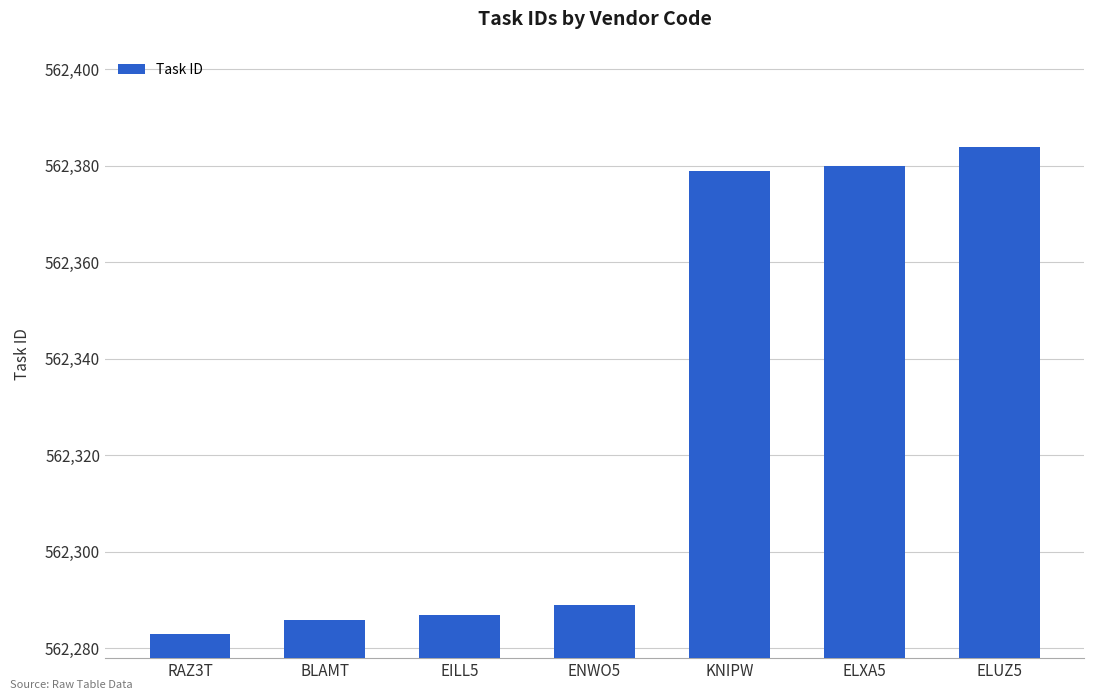

Where is the data nearest to the value 562333?

ENWO5